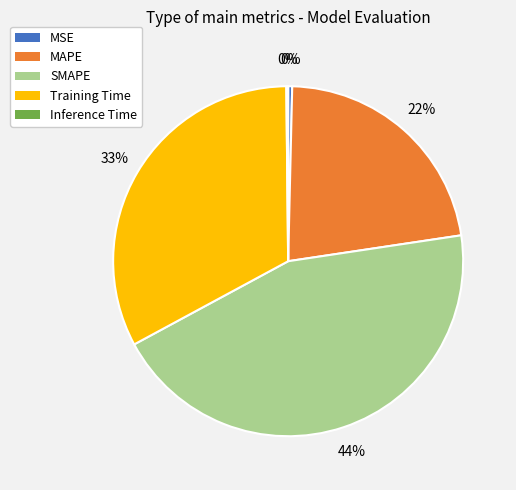

Which has a higher value, Training Time or MSE?

Training Time